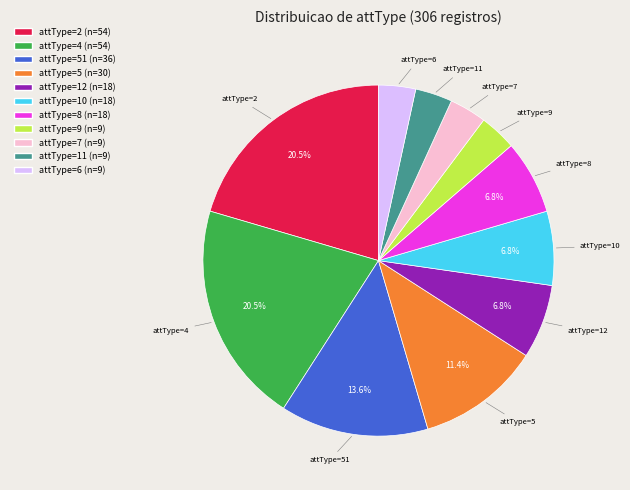

Is there a majority slice in this chart?

No